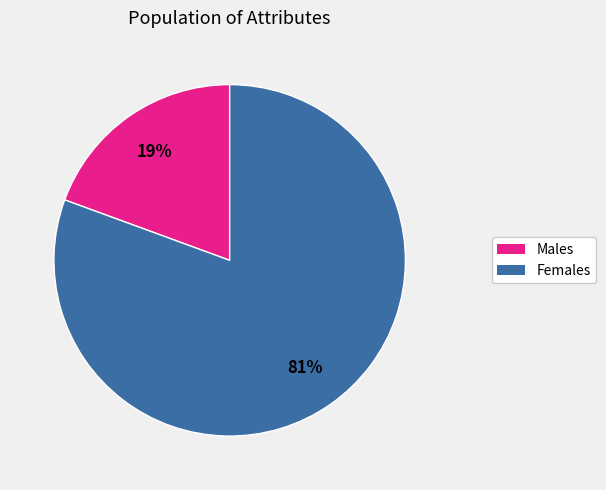

Is there any slice that represents more than half of the pie?

Yes